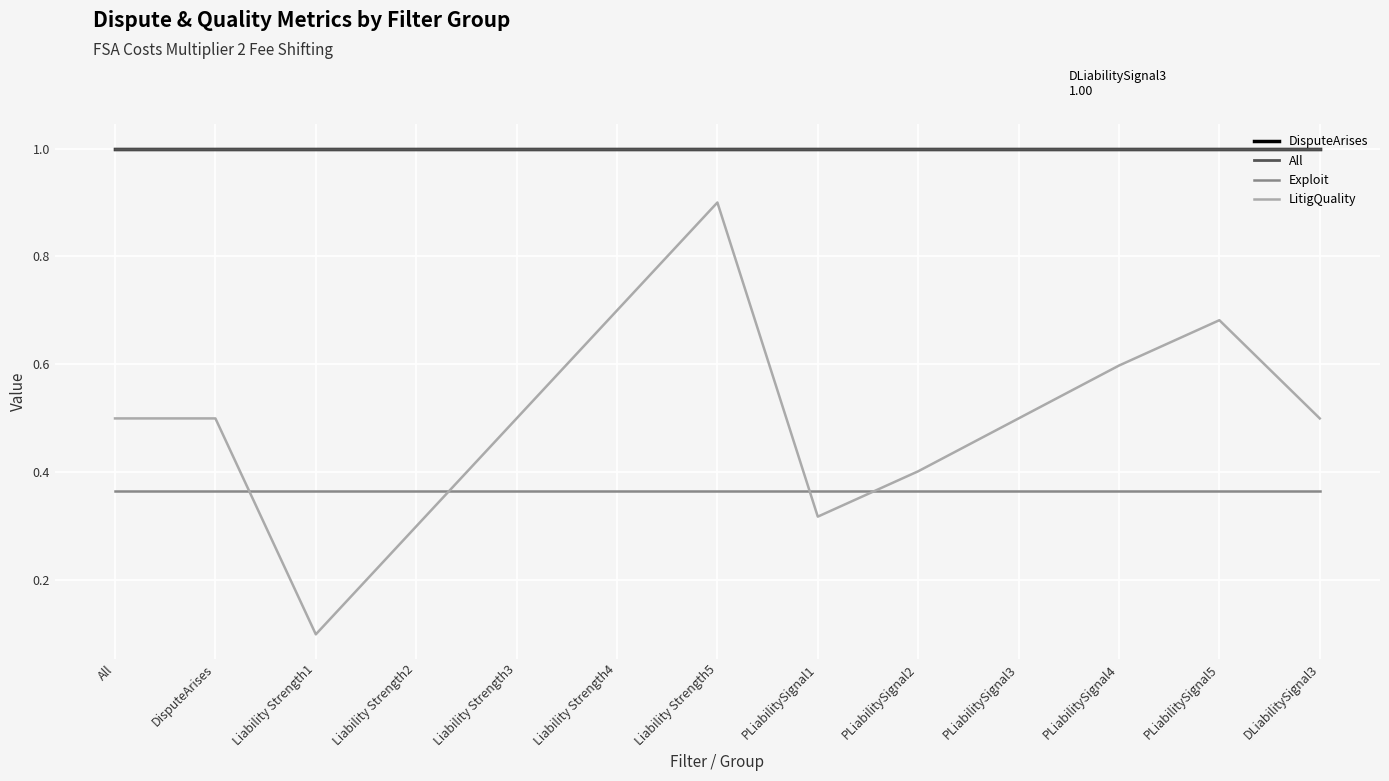

Does the chart have visible grid lines?

Yes